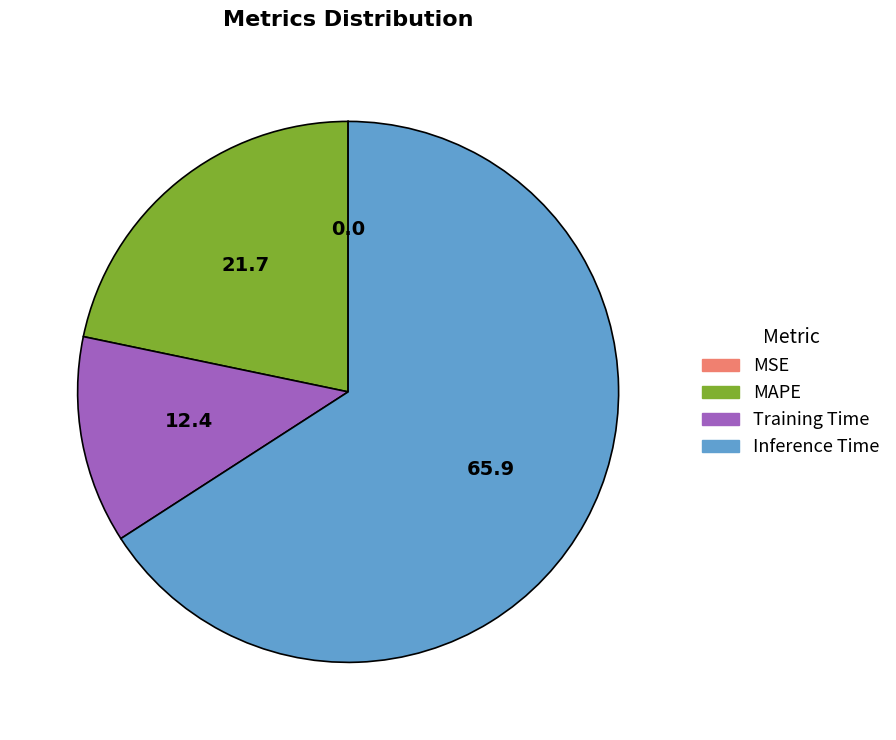

Does Inference Time account for over 50% of the chart?

Yes